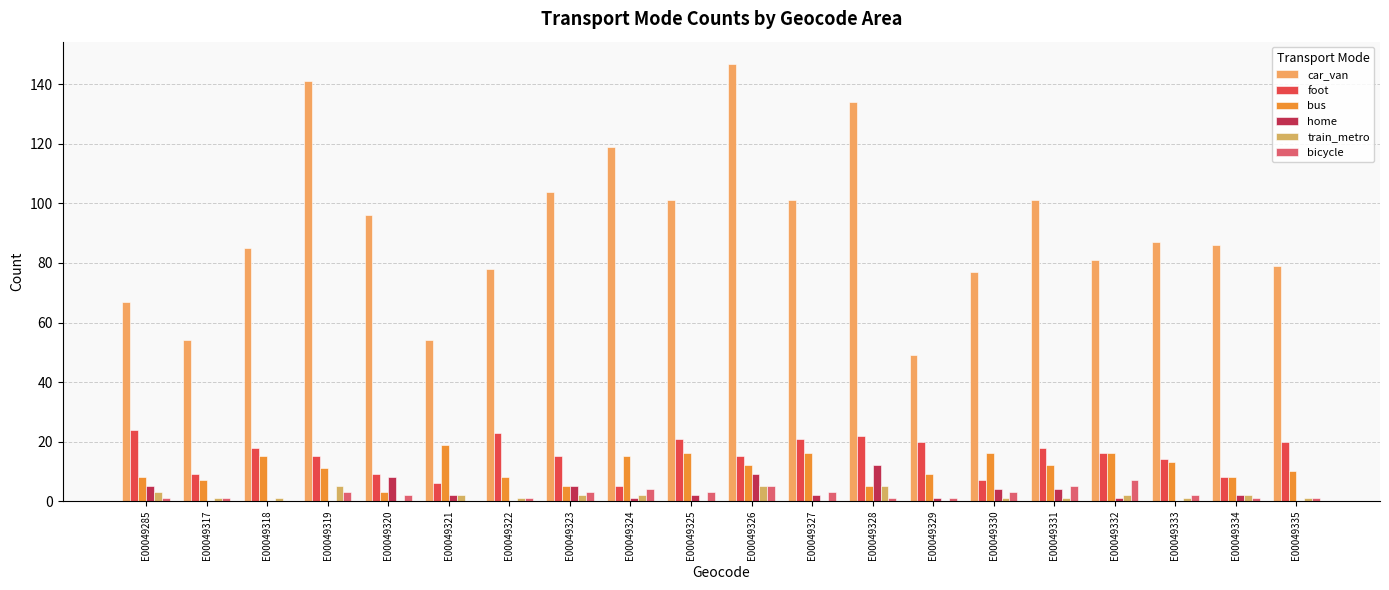

Is it true that home equals 2 at E00049324?

False